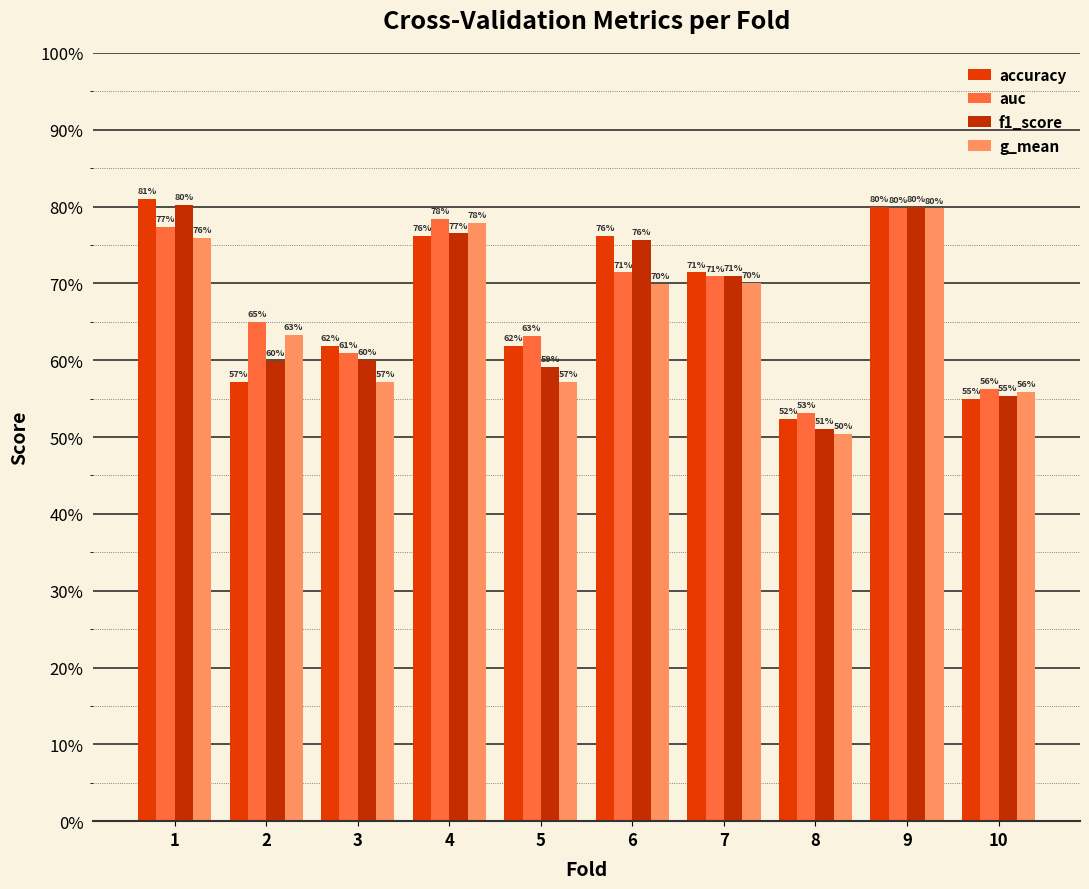

What is the lowest value of the g_mean series?

0.5